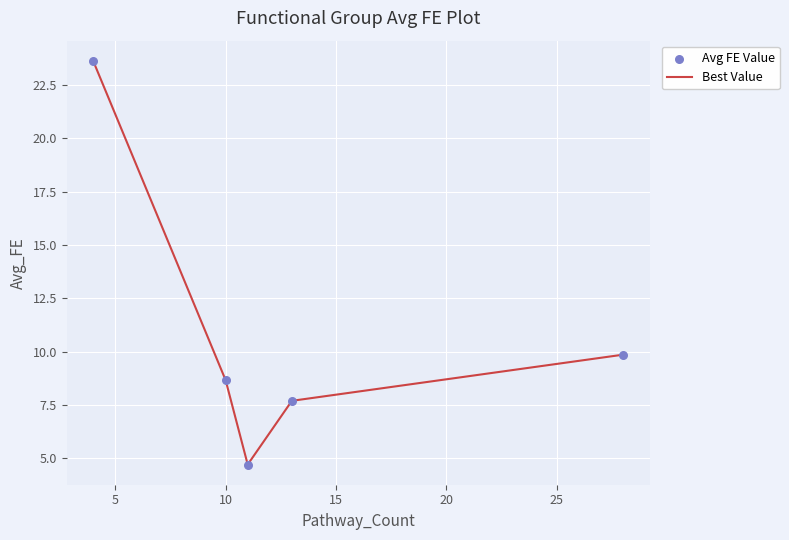

How many interior local valleys (lower than both neighbors) does the data have?

1